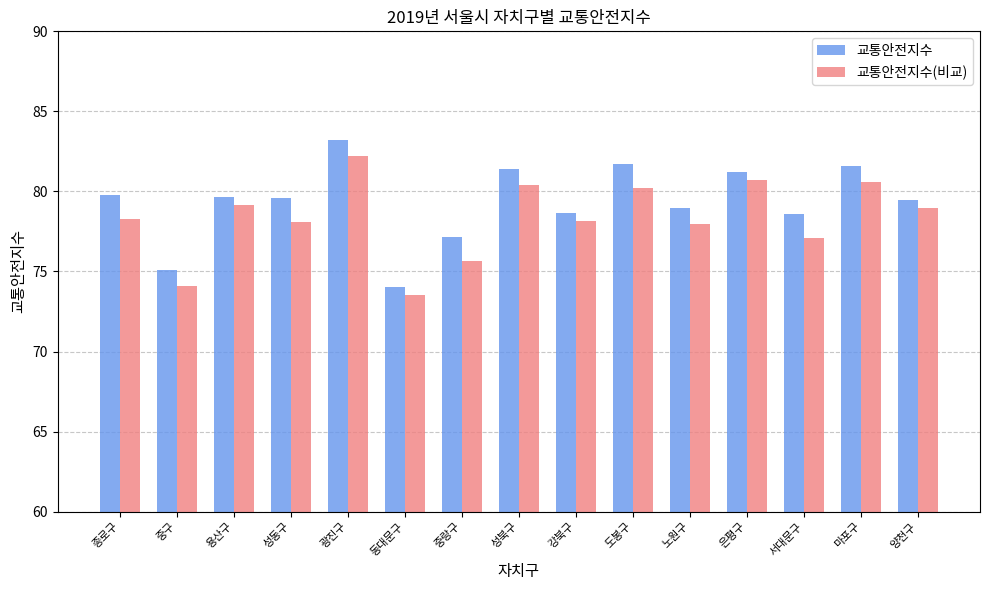

What are all the series names shown in the legend?

교통안전지수, 교통안전지수(비교)